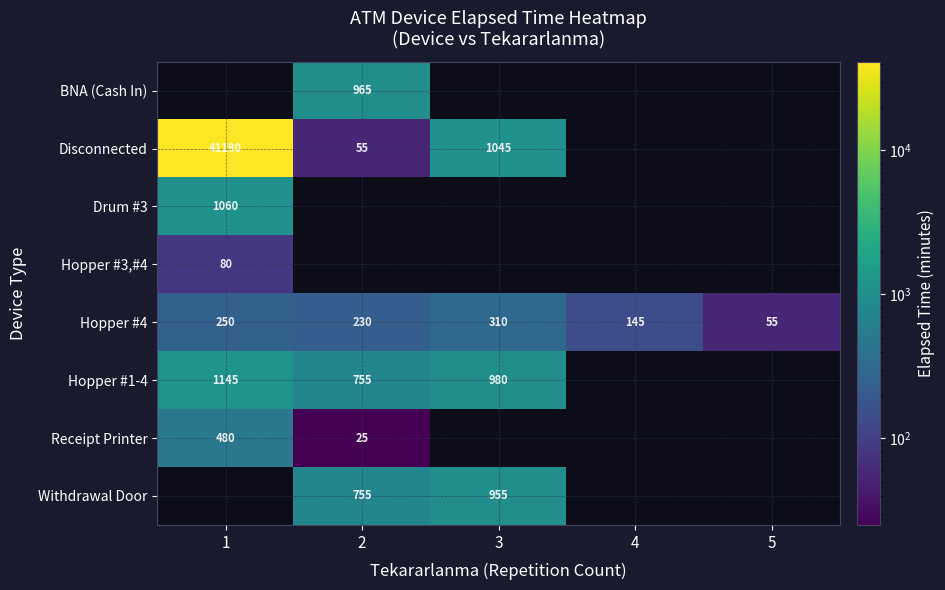

The Disconnected series shows 41190 at 1. True or false?

True